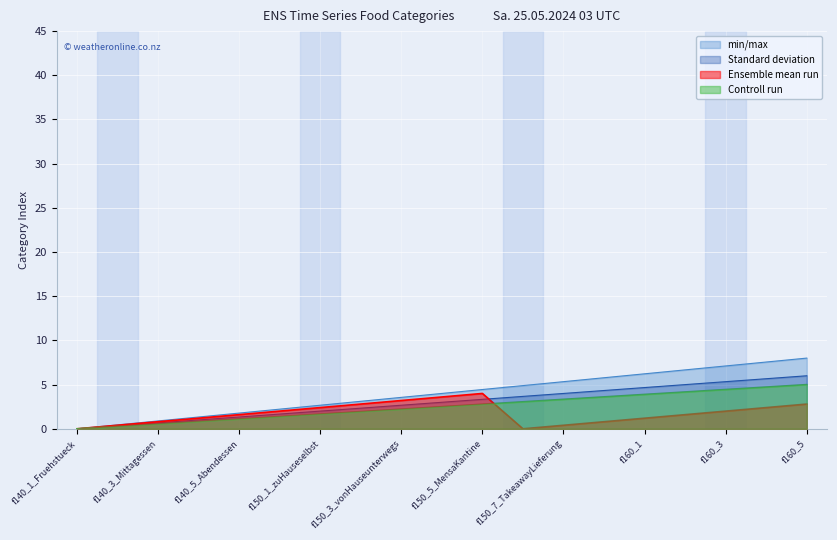

Rank the series by their average value, from lowest to highest.

Ensemble mean run, Controll run, Standard deviation, min/max